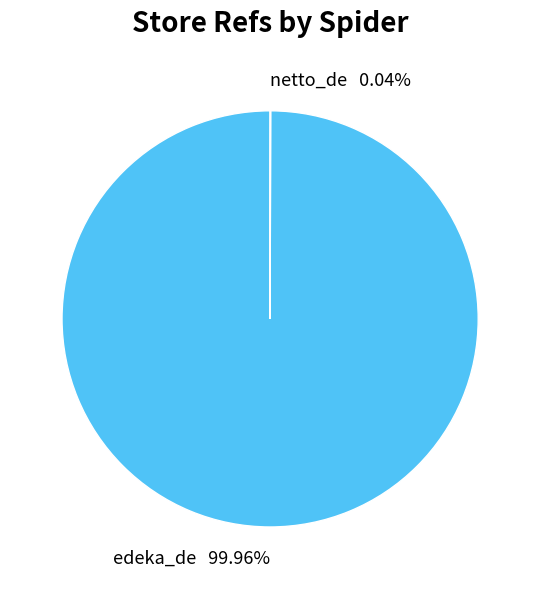

Does edeka_de represent more than half of the total?

Yes